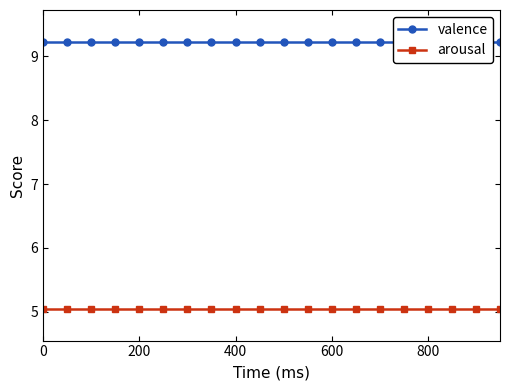

What is the total value across all series at 400?

14.3